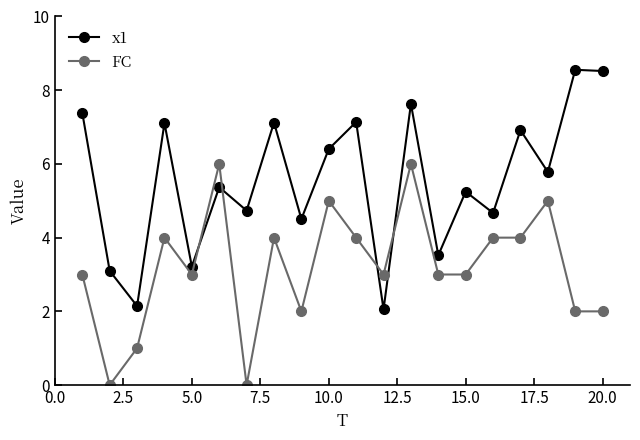

What is the minimum value for x1?

2.1